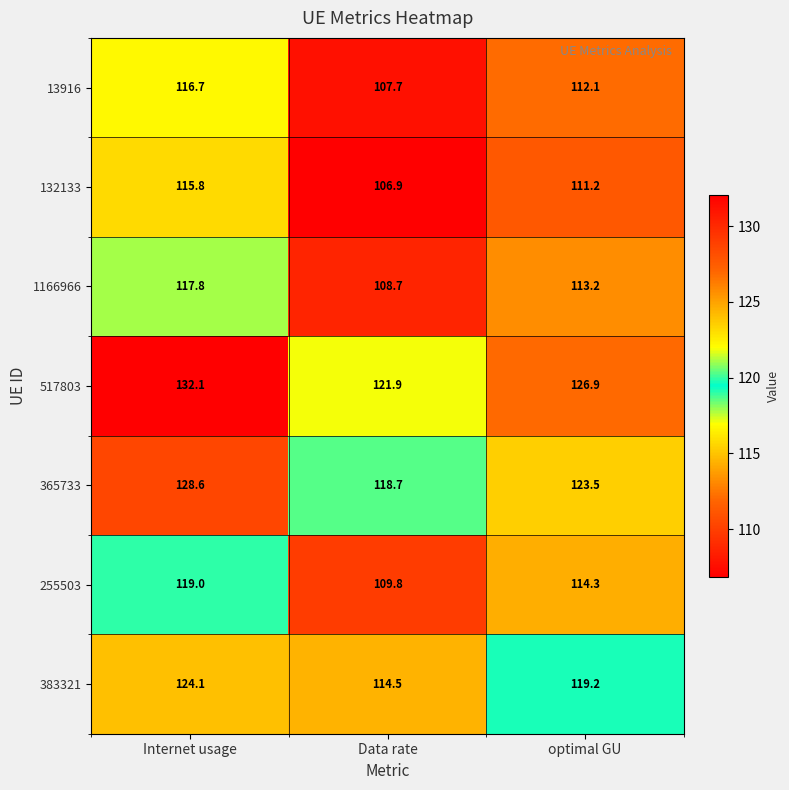

How many categories are shown in the chart?

3